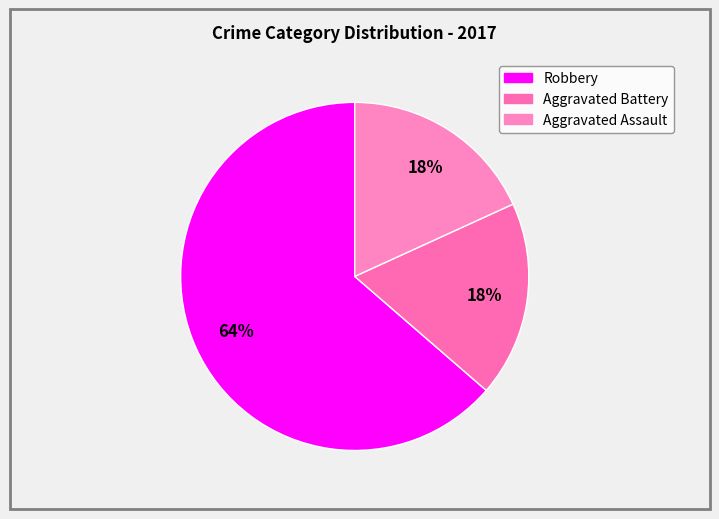

Rank the categories by value from lowest to highest.

Aggravated Battery, Aggravated Assault, Robbery